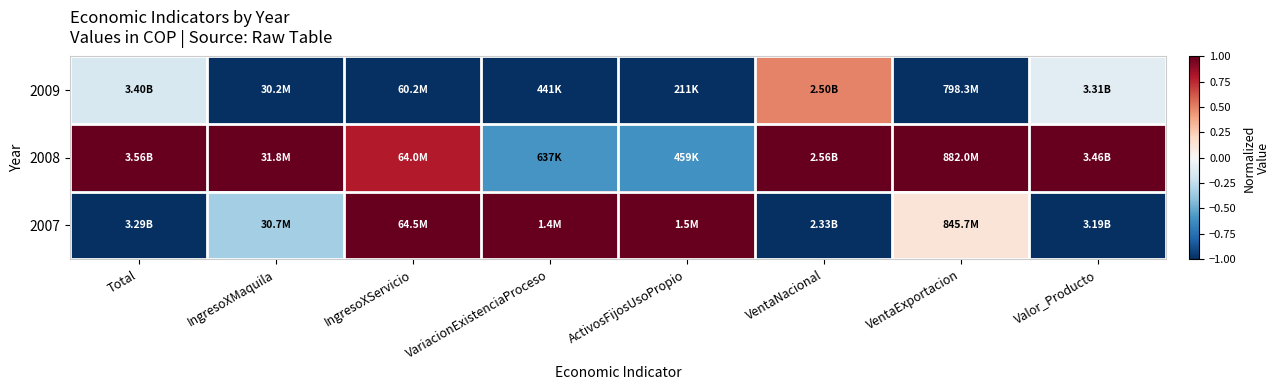

List the series in order of their overall mean, lowest first.

2009, 2007, 2008